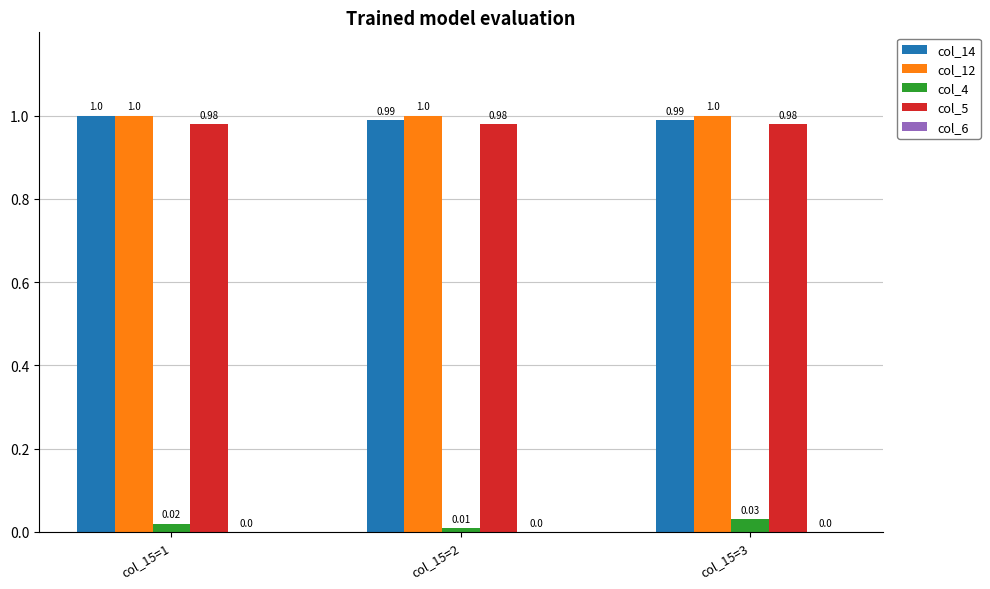

What is the difference between the highest and lowest values at col_15=3?

1.0